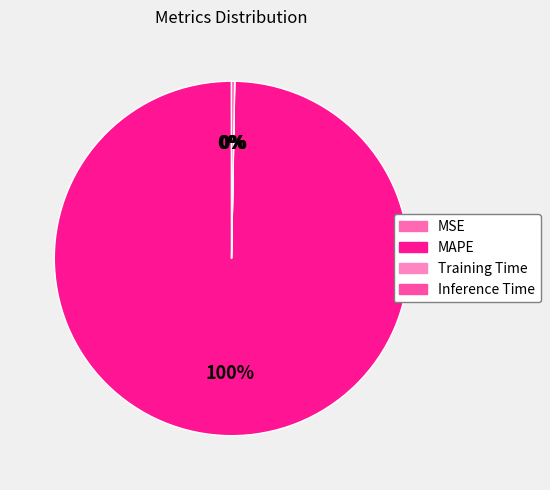

Between MAPE and Training Time, which is larger?

MAPE